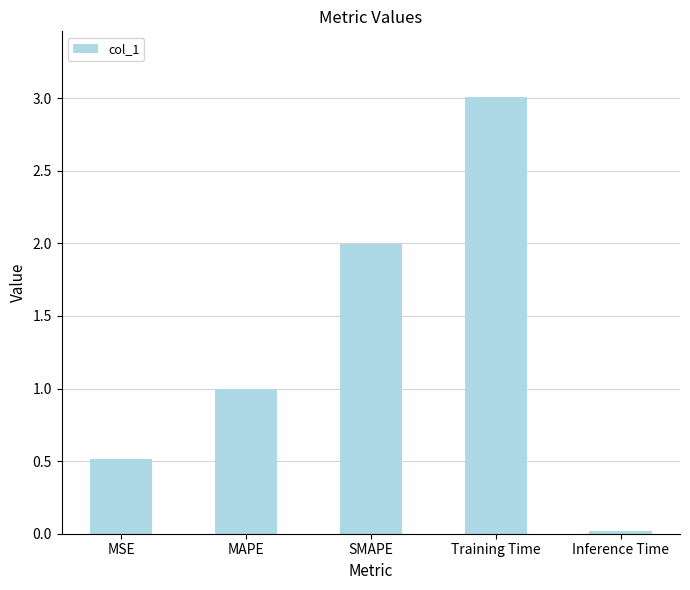

What is the difference between the second highest and minimum values?

2.0